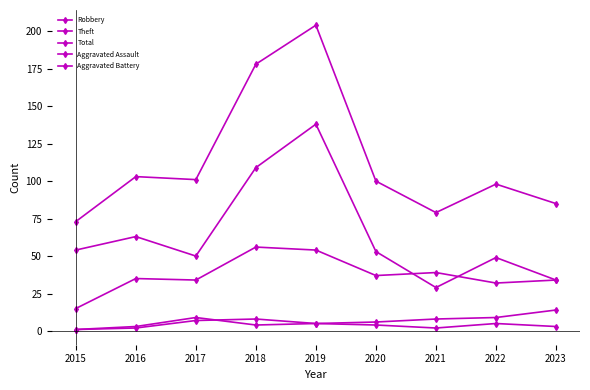

Does the chart have visible grid lines?

No